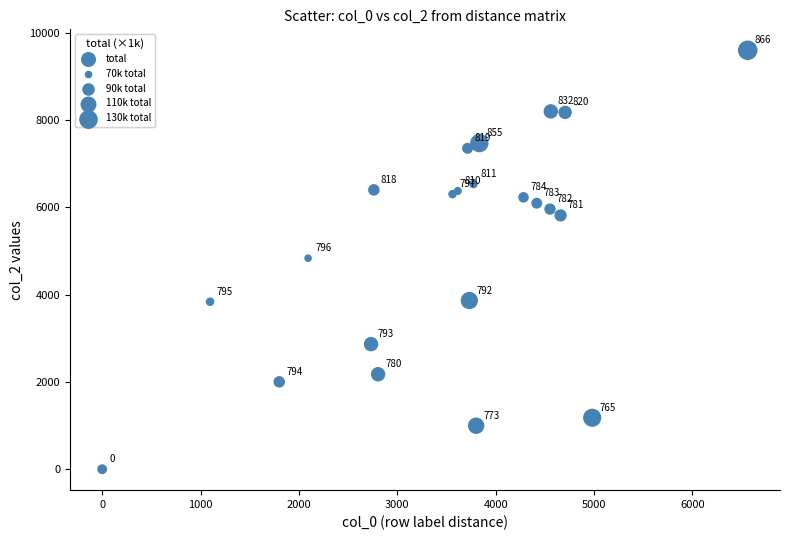

What Y value in the scatter plot is closest to 4799?

4834.6